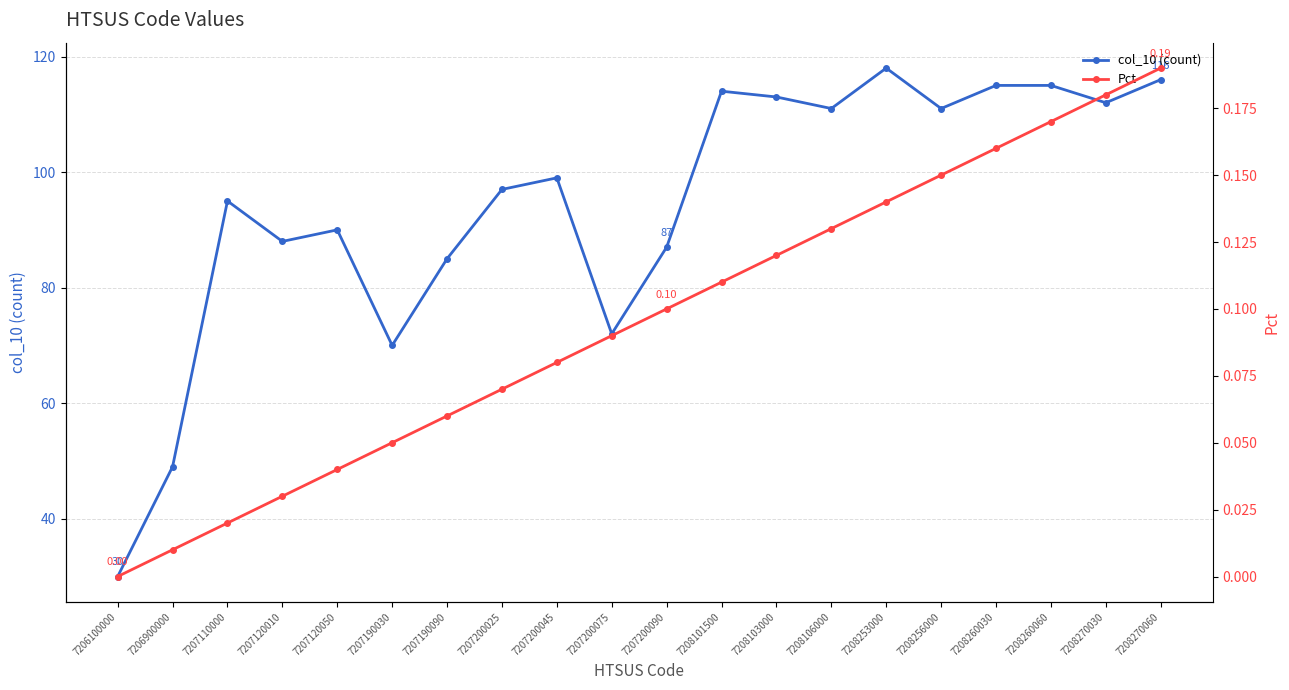

What is the lowest value of the col_10 (count) series?

30